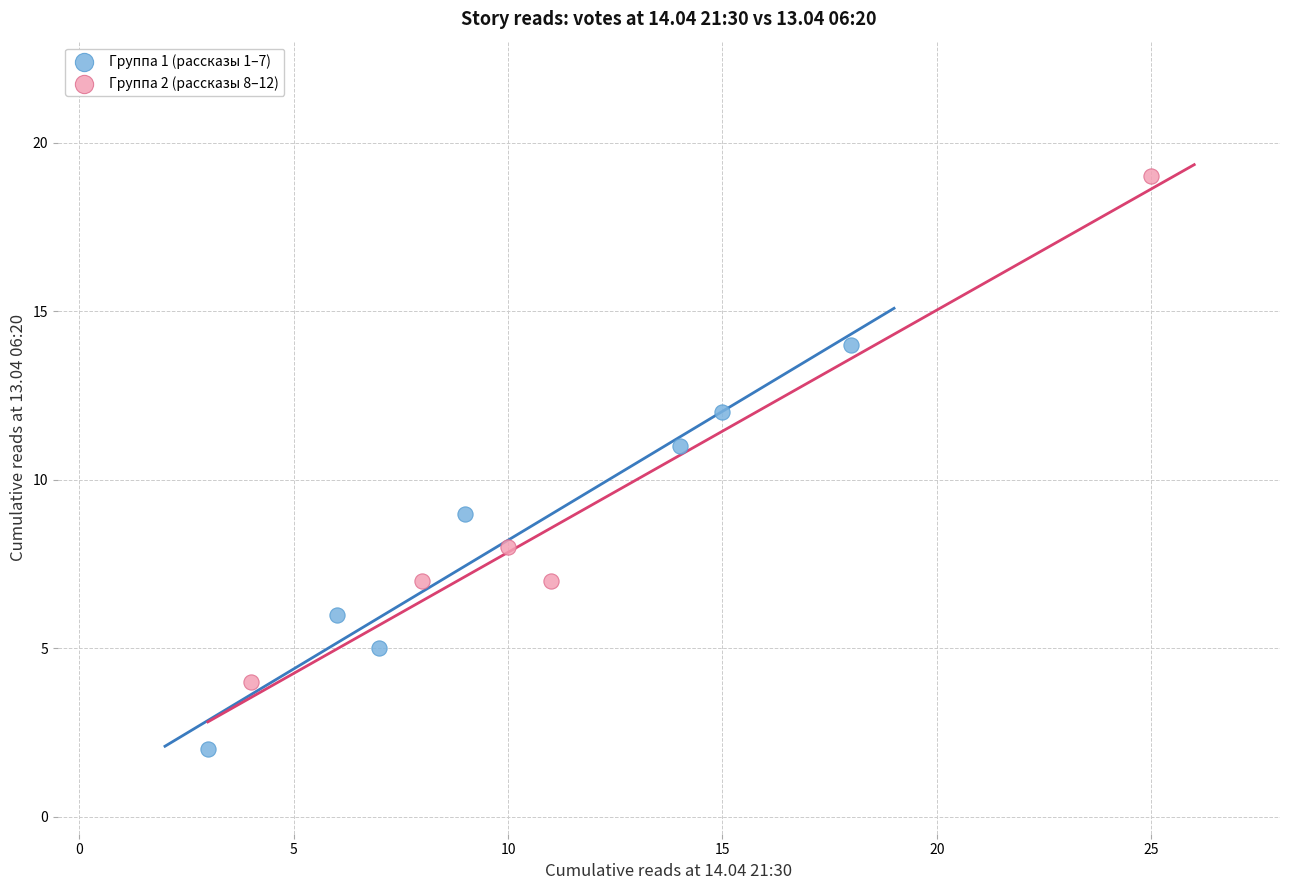

Which series contains the lowest Y value?

Группа 1 (рассказы 1–7)